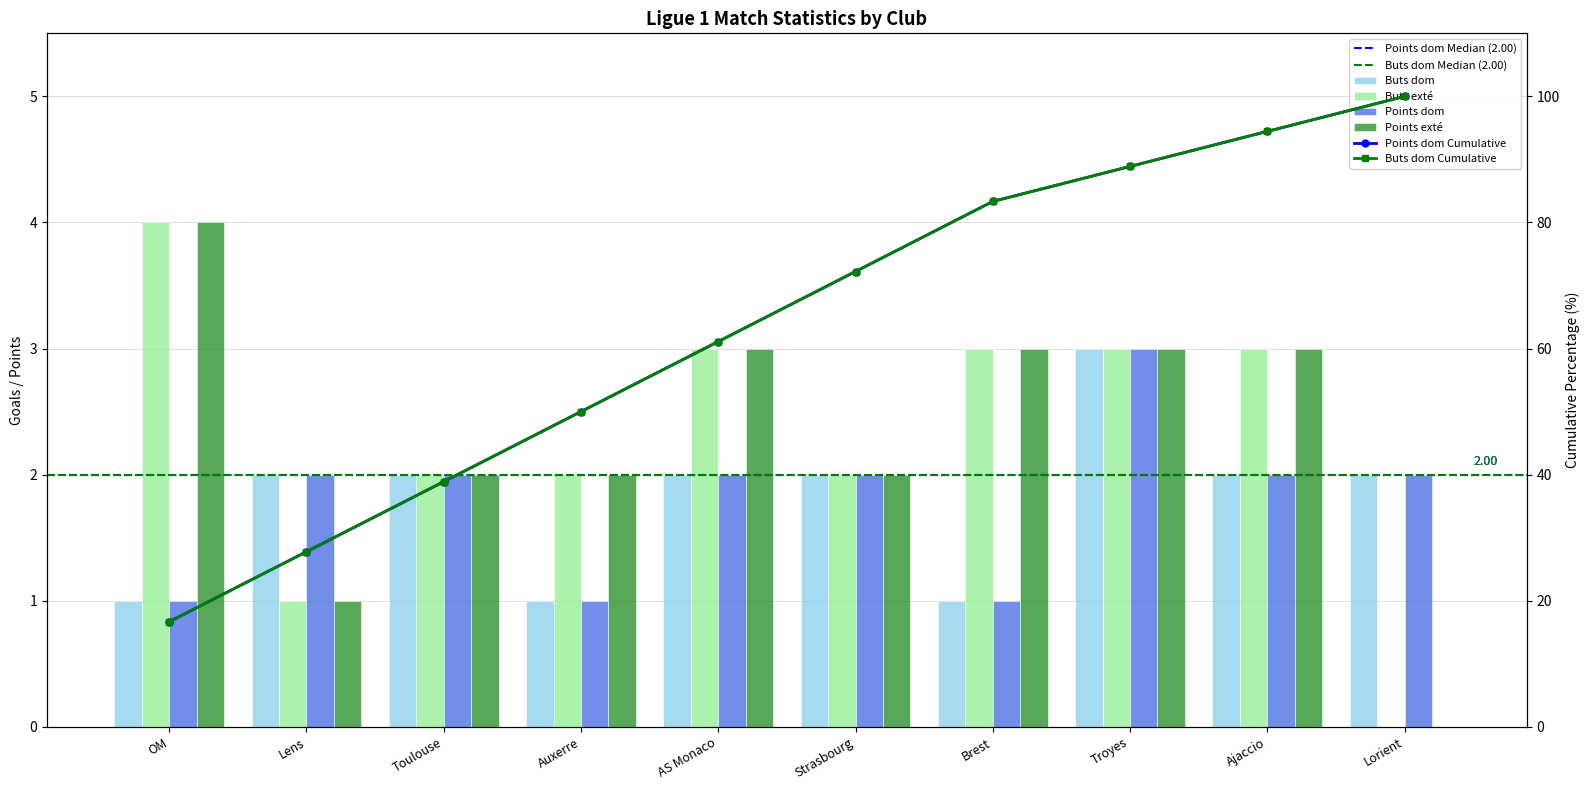

What is the label of the 8th bar from the left?

Troyes